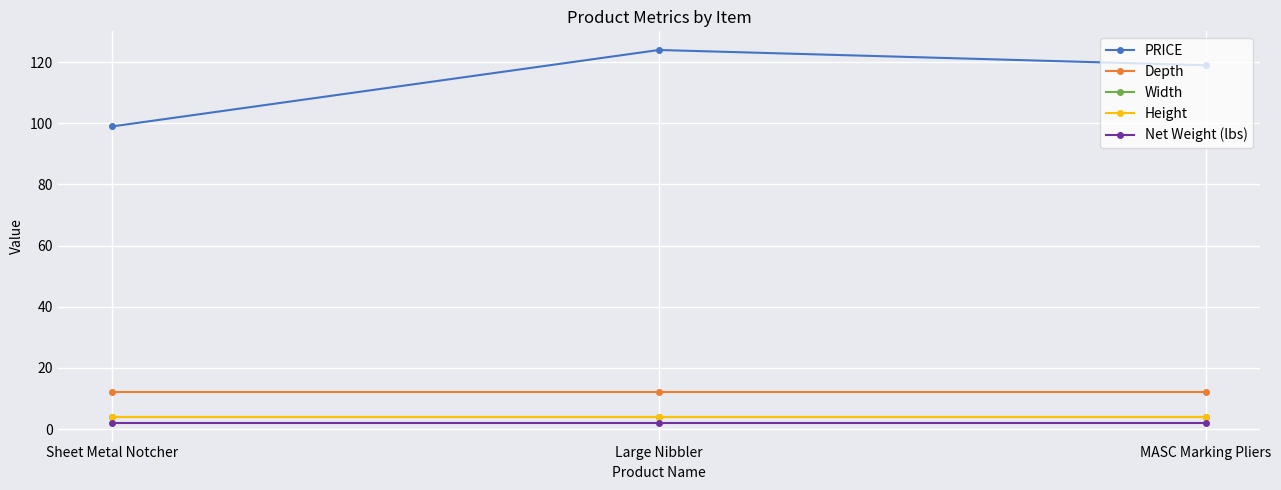

Does the chart have visible grid lines?

Yes